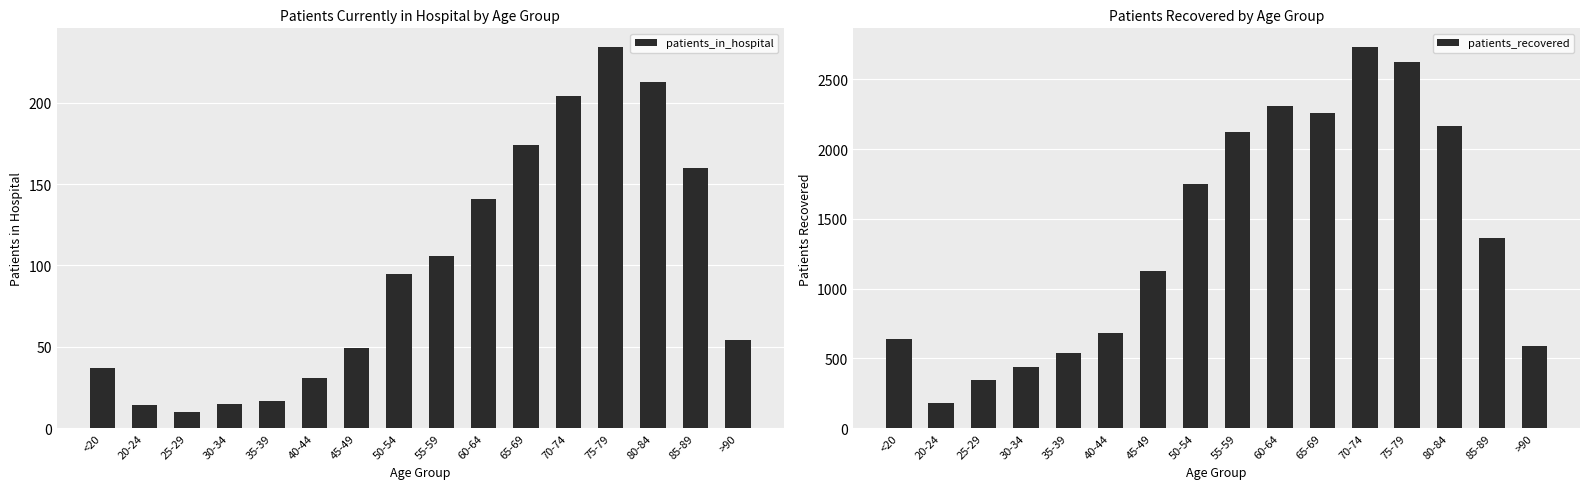

How many bars are there in total?

32